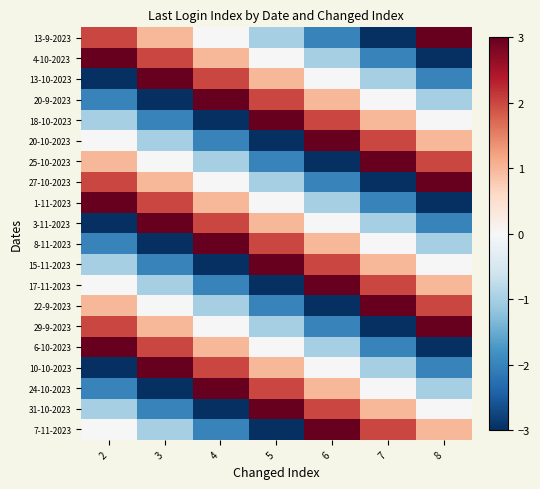

Reading left to right, transcribe all the data shown in this chart.

13-9-2023: 2=2	3=1	4=0	5=-1	6=-2	7=-3	8=3
4-10-2023: 2=3	3=2	4=1	5=0	6=-1	7=-2	8=-3
13-10-2023: 2=-3	3=3	4=2	5=1	6=0	7=-1	8=-2
20-9-2023: 2=-2	3=-3	4=3	5=2	6=1	7=0	8=-1
18-10-2023: 2=-1	3=-2	4=-3	5=3	6=2	7=1	8=0
20-10-2023: 2=0	3=-1	4=-2	5=-3	6=3	7=2	8=1
25-10-2023: 2=1	3=0	4=-1	5=-2	6=-3	7=3	8=2
27-10-2023: 2=2	3=1	4=0	5=-1	6=-2	7=-3	8=3
1-11-2023: 2=3	3=2	4=1	5=0	6=-1	7=-2	8=-3
3-11-2023: 2=-3	3=3	4=2	5=1	6=0	7=-1	8=-2
8-11-2023: 2=-2	3=-3	4=3	5=2	6=1	7=0	8=-1
15-11-2023: 2=-1	3=-2	4=-3	5=3	6=2	7=1	8=0
17-11-2023: 2=0	3=-1	4=-2	5=-3	6=3	7=2	8=1
22-9-2023: 2=1	3=0	4=-1	5=-2	6=-3	7=3	8=2
29-9-2023: 2=2	3=1	4=0	5=-1	6=-2	7=-3	8=3
6-10-2023: 2=3	3=2	4=1	5=0	6=-1	7=-2	8=-3
10-10-2023: 2=-3	3=3	4=2	5=1	6=0	7=-1	8=-2
24-10-2023: 2=-2	3=-3	4=3	5=2	6=1	7=0	8=-1
31-10-2023: 2=-1	3=-2	4=-3	5=3	6=2	7=1	8=0
7-11-2023: 2=0	3=-1	4=-2	5=-3	6=3	7=2	8=1